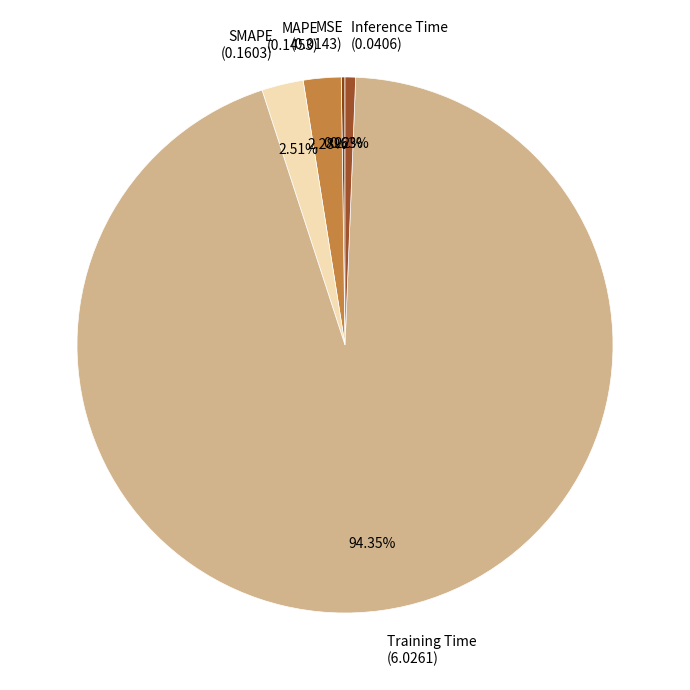

Is it true that SMAPE is 3% of the pie?

True